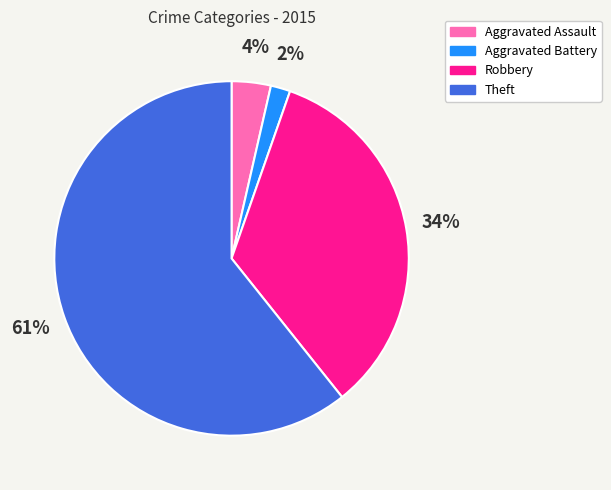

Between Theft and Aggravated Assault, which is larger?

Theft